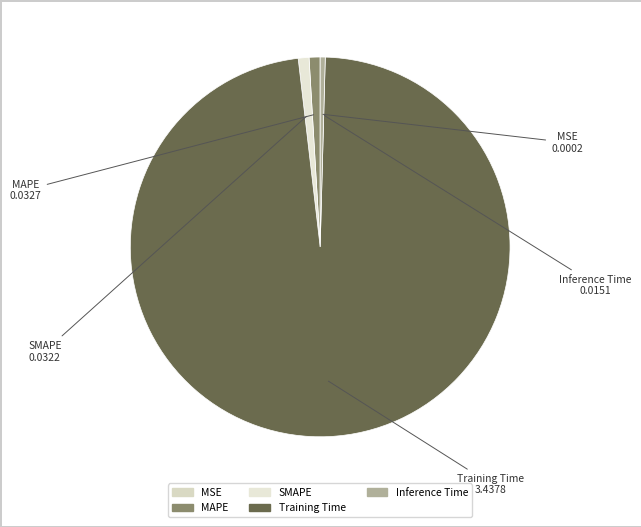

Which has a higher value, Inference Time or MAPE?

MAPE